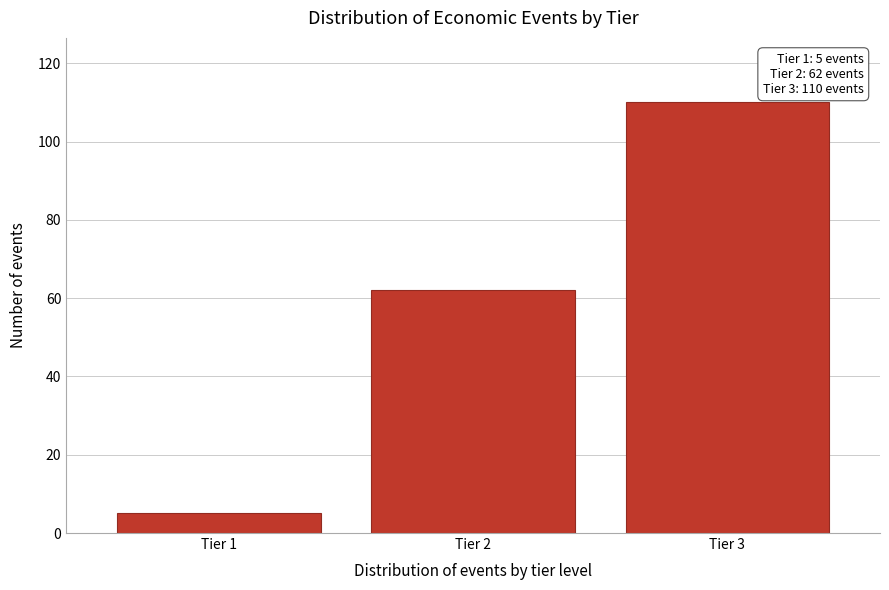

Reading left to right, what are all the values shown in this chart?

5	62	110